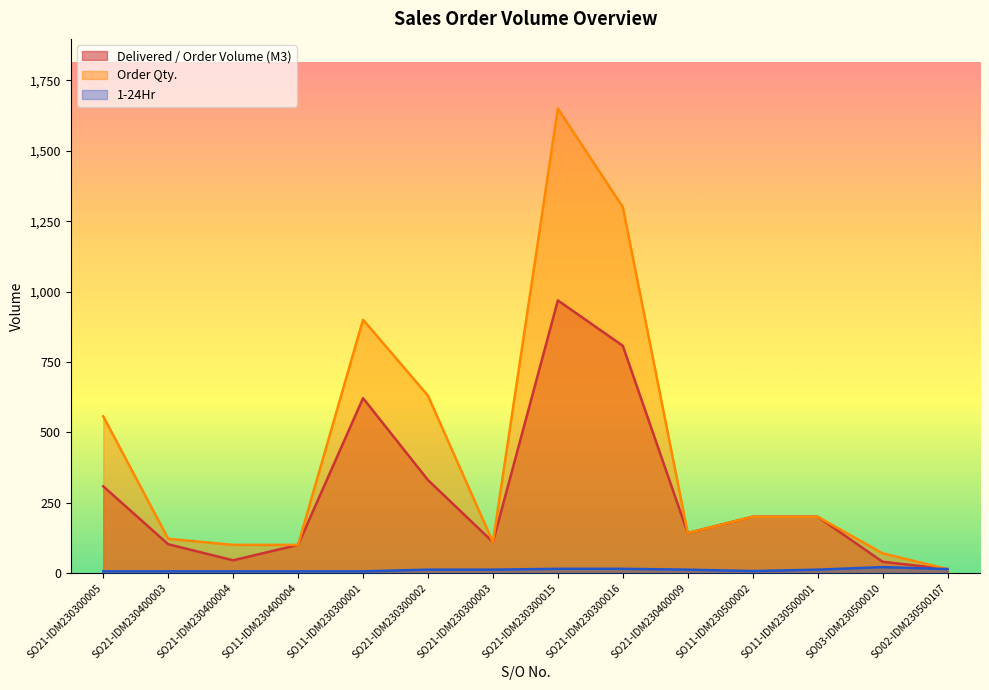

List the labels in order of Delivered / Order Volume (M3) value, smallest first.

SO02-IDM230500107, SO03-IDM230500010, SO21-IDM230400004, SO11-IDM230400004, SO21-IDM230400003, SO21-IDM230300003, SO21-IDM230400009, SO11-IDM230500002, SO11-IDM230500001, SO21-IDM230300005, SO21-IDM230300002, SO11-IDM230300001, SO21-IDM230300016, SO21-IDM230300015